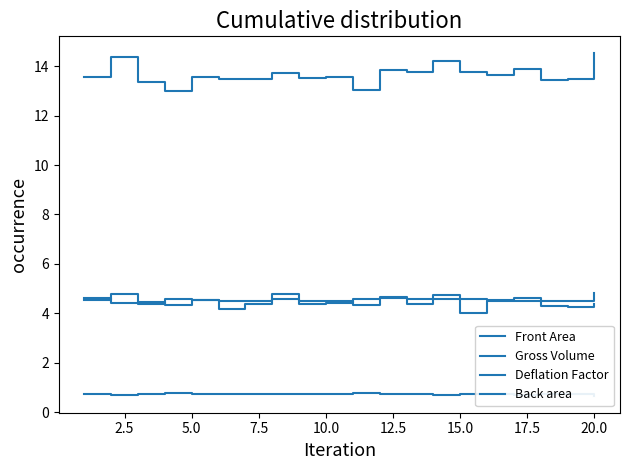

The Front Area series shows 2.4 at 0.0. True or false?

False